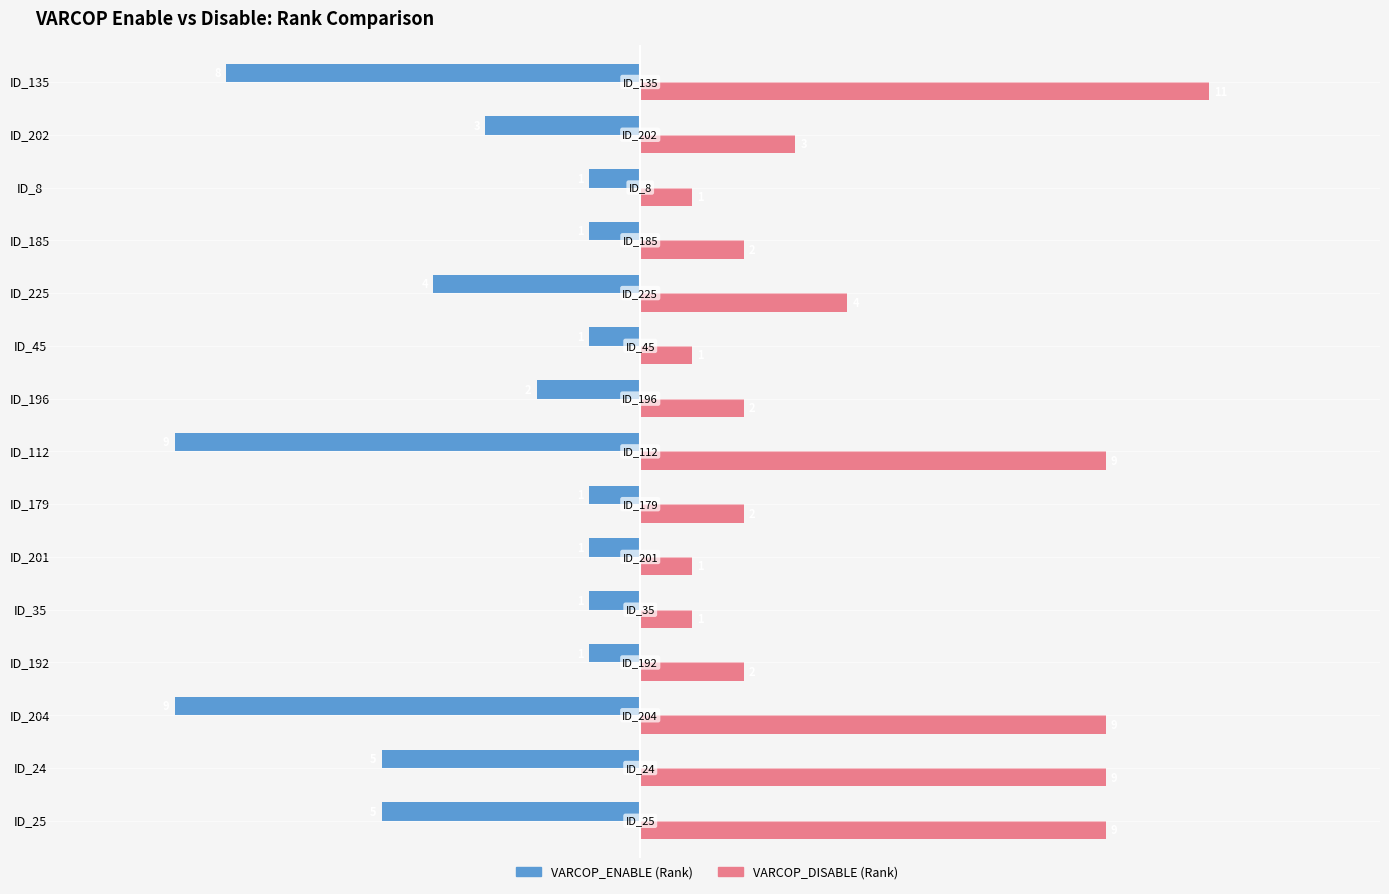

Rank the series at ID_204 from lowest to highest value.

VARCOP_ENABLE (Rank), VARCOP_DISABLE (Rank)